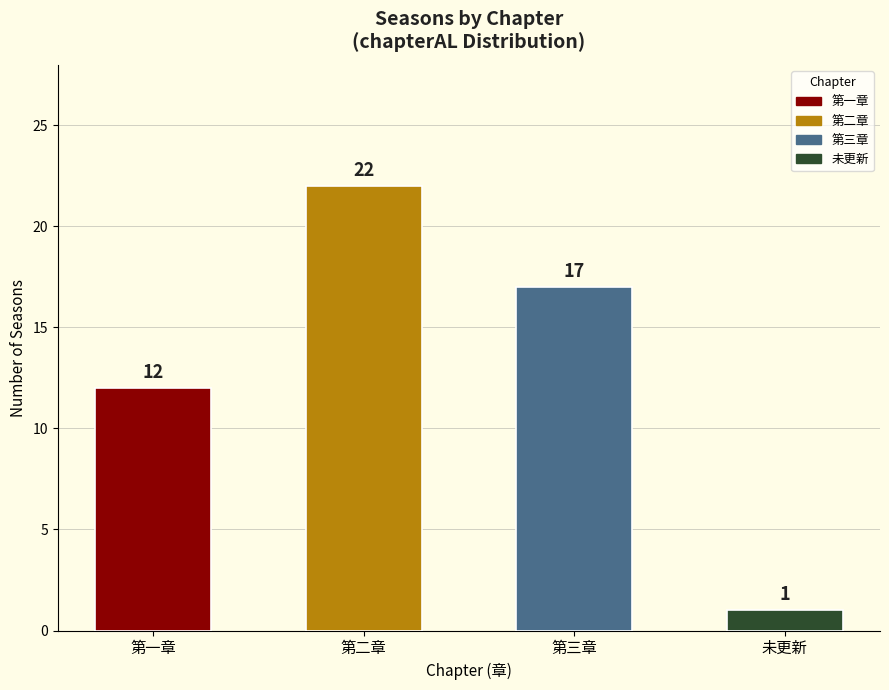

What is the difference between the maximum and minimum values?

21